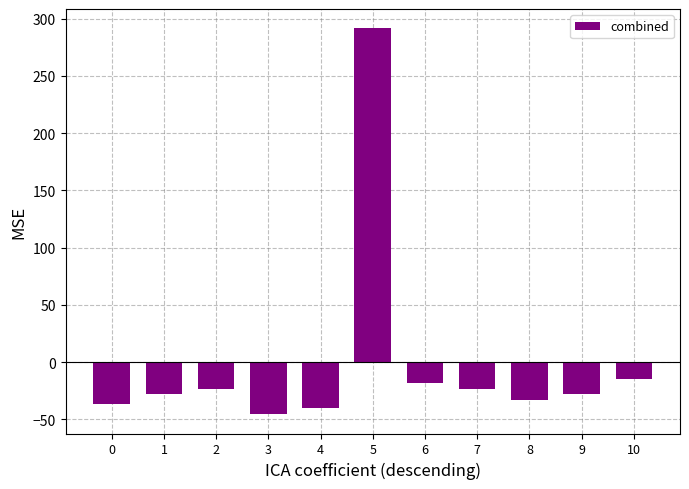

The chart shows a value of -7.3 at 6. True or false?

False